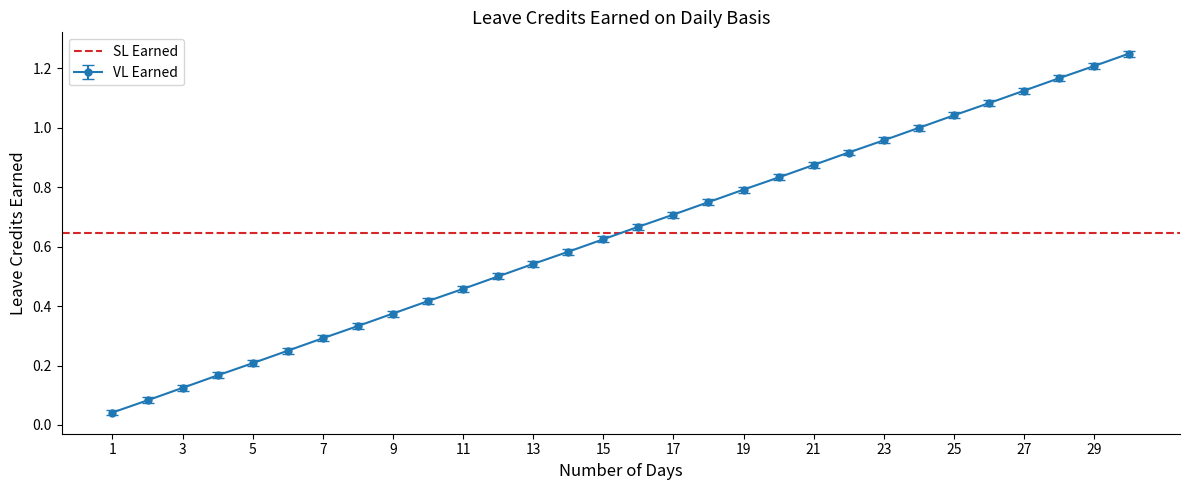

At which label does VL Earned reach its minimum?

1